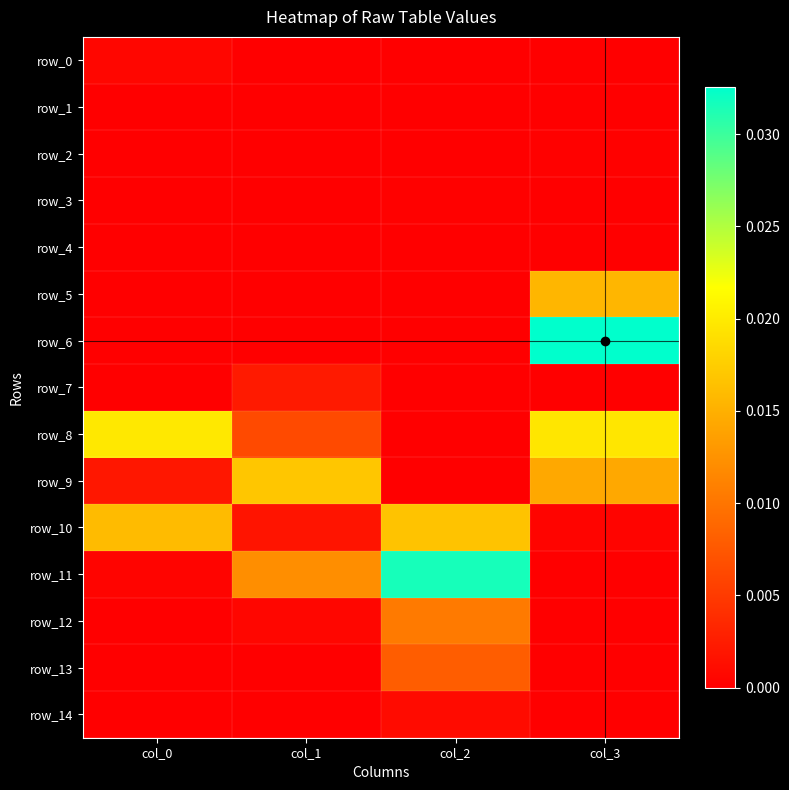

Rank the series at col_2 from highest to lowest value.

row_11, row_10, row_12, row_13, row_14, row_3, row_2, row_9, row_4, row_0, row_1, row_5, row_6, row_7, row_8